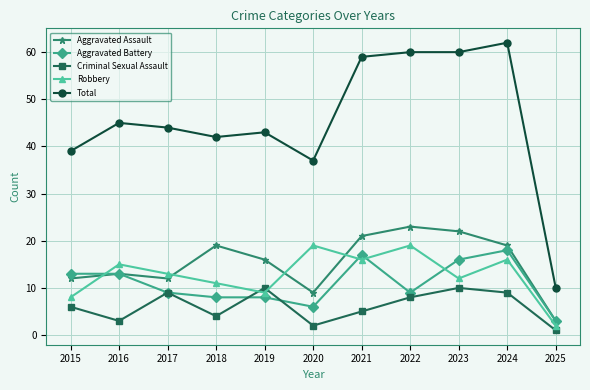

Reading right to left, what are all the values shown in this chart?

Aggravated Assault: 2025=3	2024=19	2023=22	2022=23	2021=21	2020=9	2019=16	2018=19	2017=12	2016=13	2015=12
Aggravated Battery: 2025=3	2024=18	2023=16	2022=9	2021=17	2020=6	2019=8	2018=8	2017=9	2016=13	2015=13
Criminal Sexual Assault: 2025=1	2024=9	2023=10	2022=8	2021=5	2020=2	2019=10	2018=4	2017=9	2016=3	2015=6
Robbery: 2025=2	2024=16	2023=12	2022=19	2021=16	2020=19	2019=9	2018=11	2017=13	2016=15	2015=8
Total: 2025=10	2024=62	2023=60	2022=60	2021=59	2020=37	2019=43	2018=42	2017=44	2016=45	2015=39